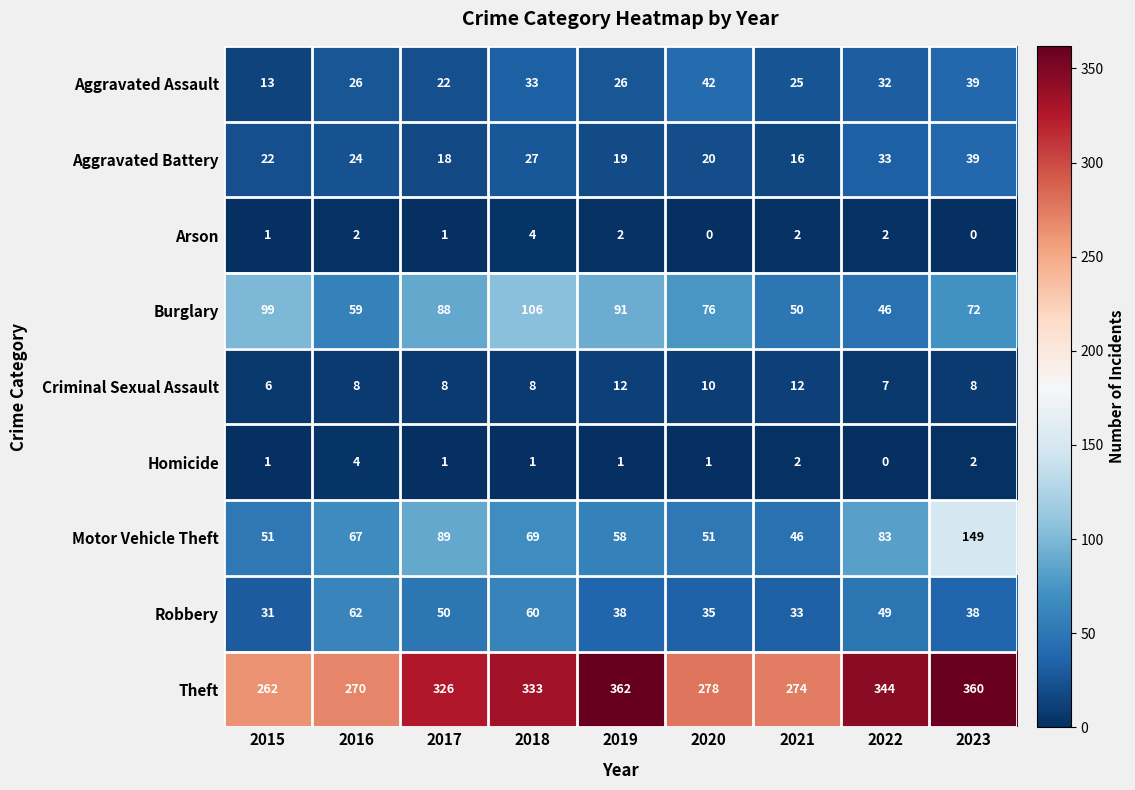

What is the difference between the highest and lowest values at 2020?

278